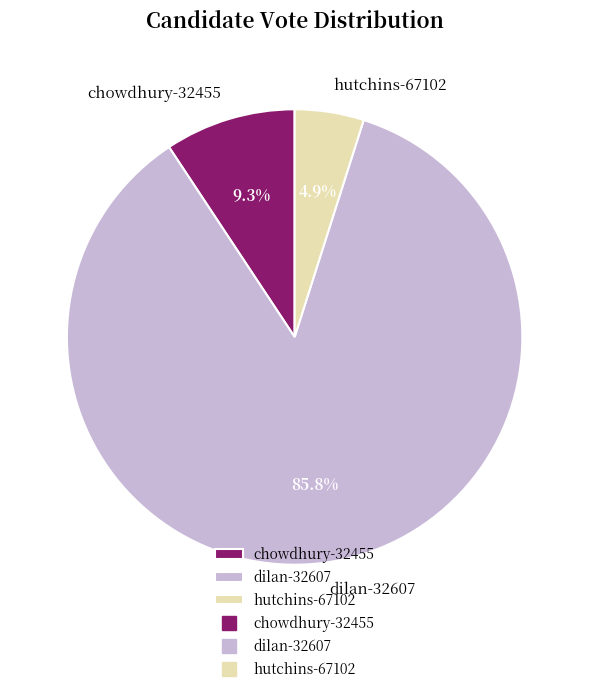

Is there any slice that represents more than half of the pie?

Yes